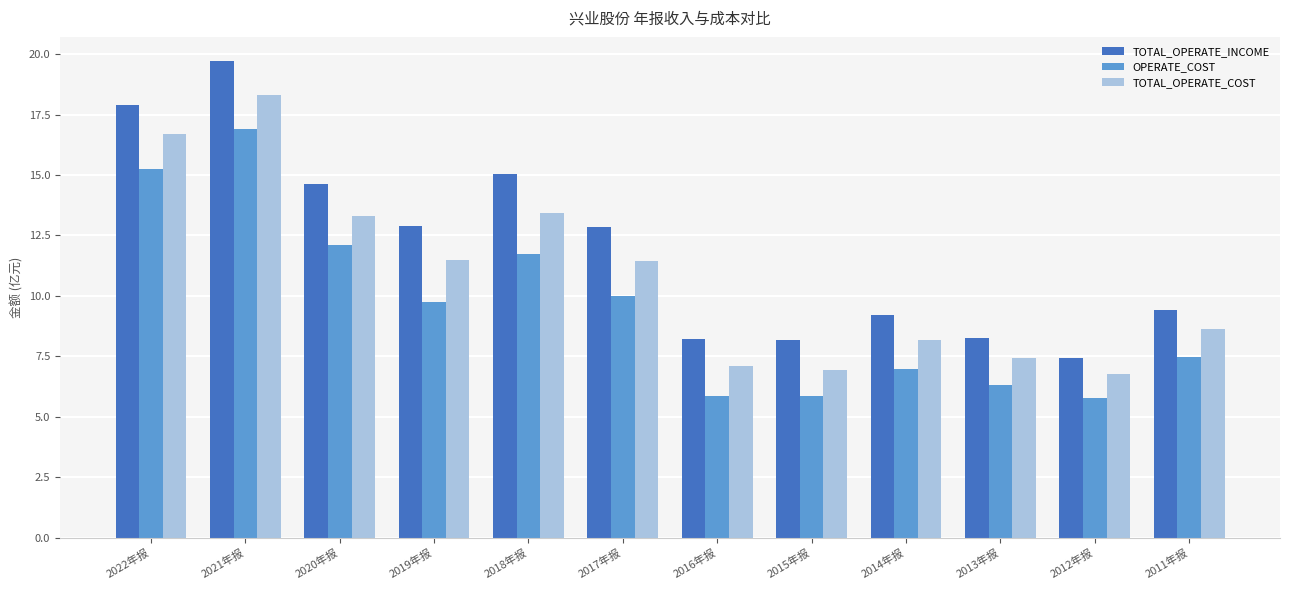

Rank the series at 2013年报 from lowest to highest value.

OPERATE_COST, TOTAL_OPERATE_COST, TOTAL_OPERATE_INCOME